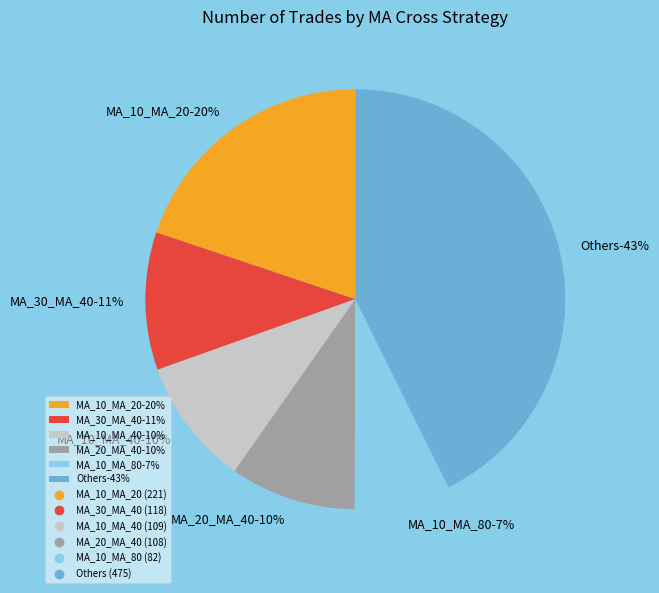

Do MA_20_MA_40 and MA_10_MA_80 together represent more than half of the pie?

No